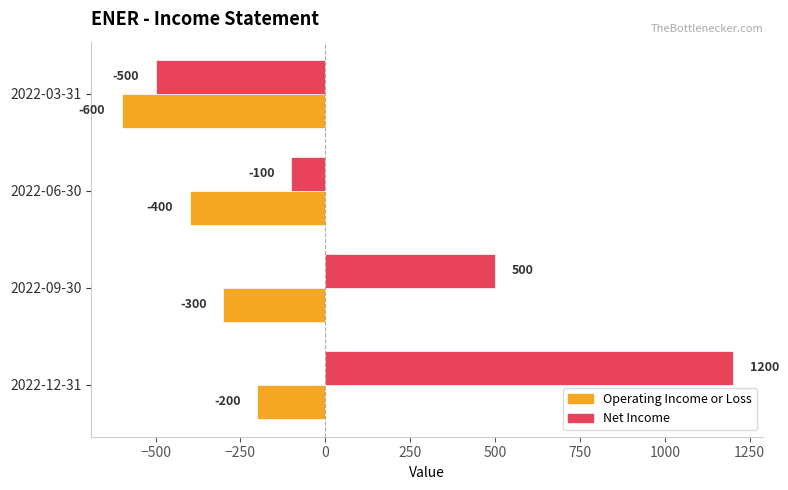

List the labels in order of Operating Income or Loss value, largest first.

2022-12-31, 2022-09-30, 2022-06-30, 2022-03-31